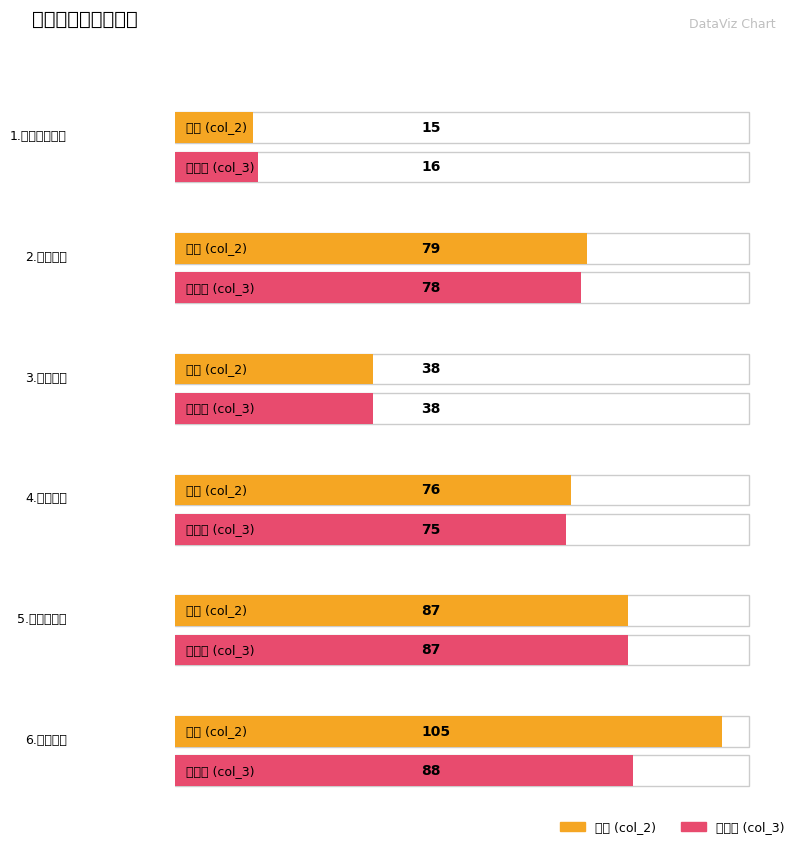

What is the highest value of the col_3 series?

88